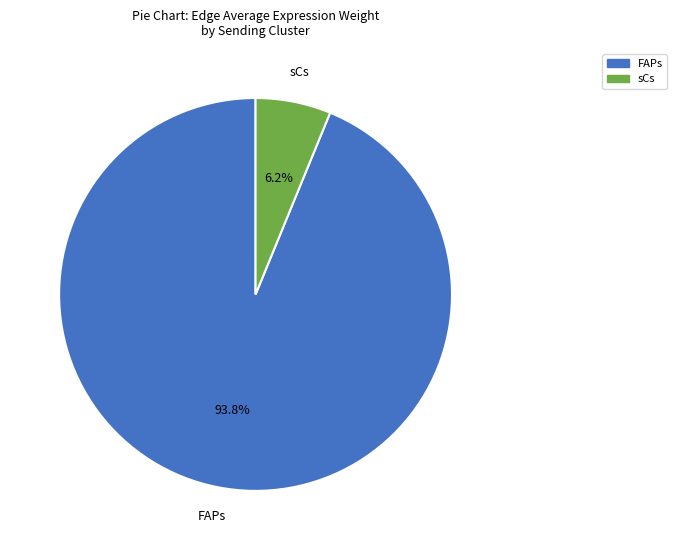

Is there a majority slice in this chart?

Yes